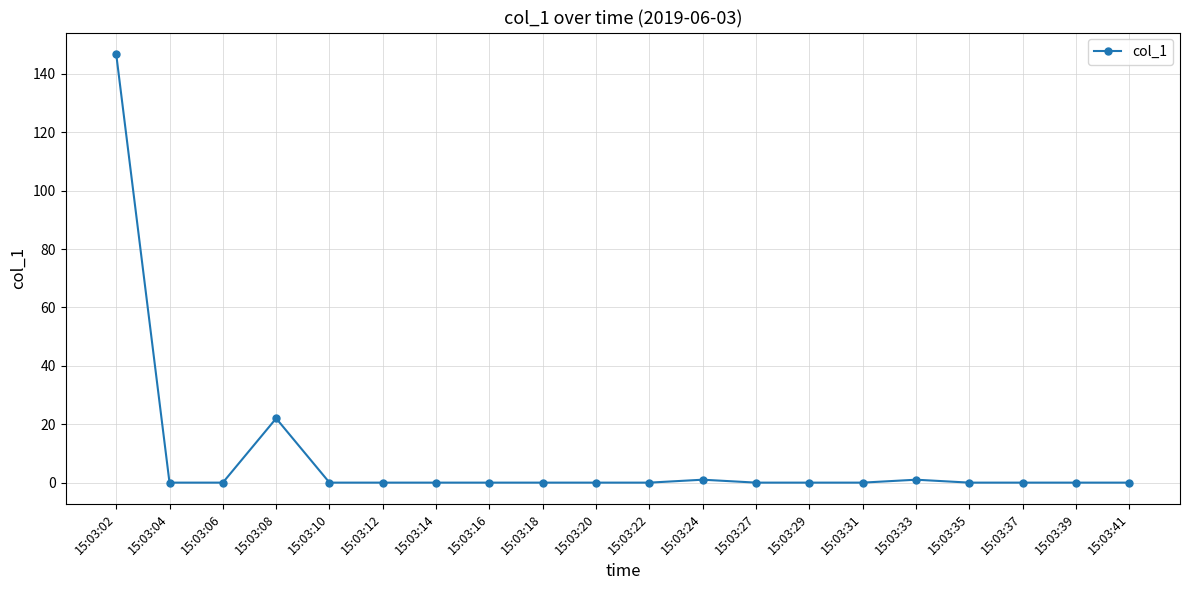

Which category has the highest value across all series?

15:03:02